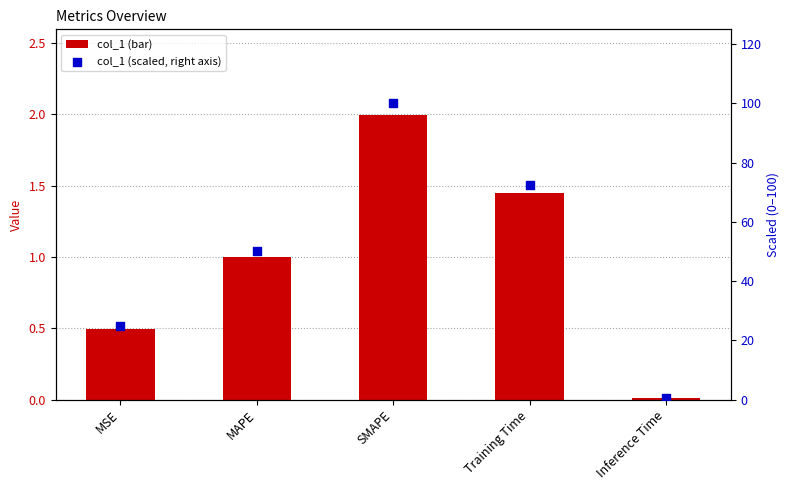

Is the value of col_1 (scaled, right axis) at MAPE greater than the value of col_1 (bar) at MSE?

Yes